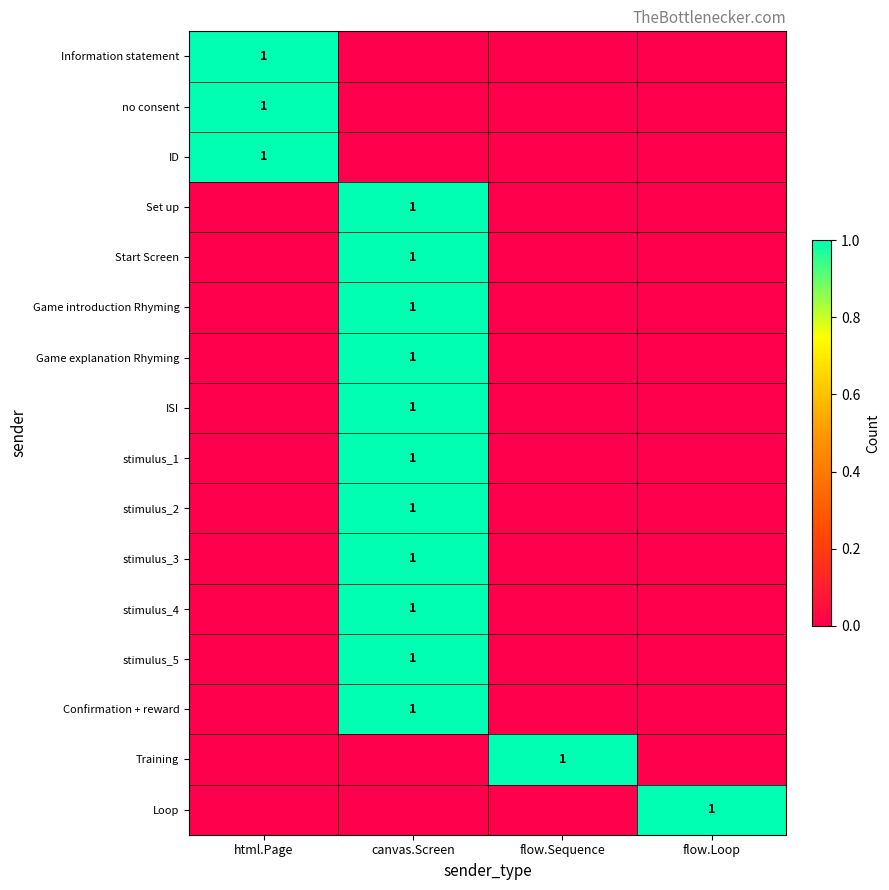

The value of ID at html.Page is 1. True or false?

True